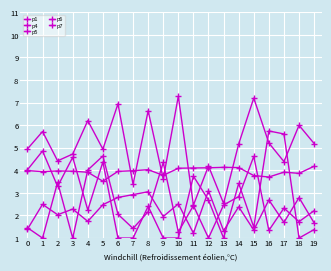

What is the smallest value displayed?

1.0